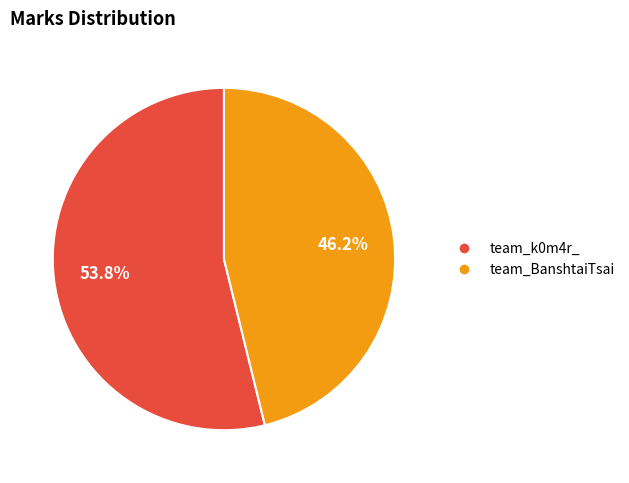

What is the ratio of the value at team_BanshtaiTsai to the value at team_k0m4r_?

0.9